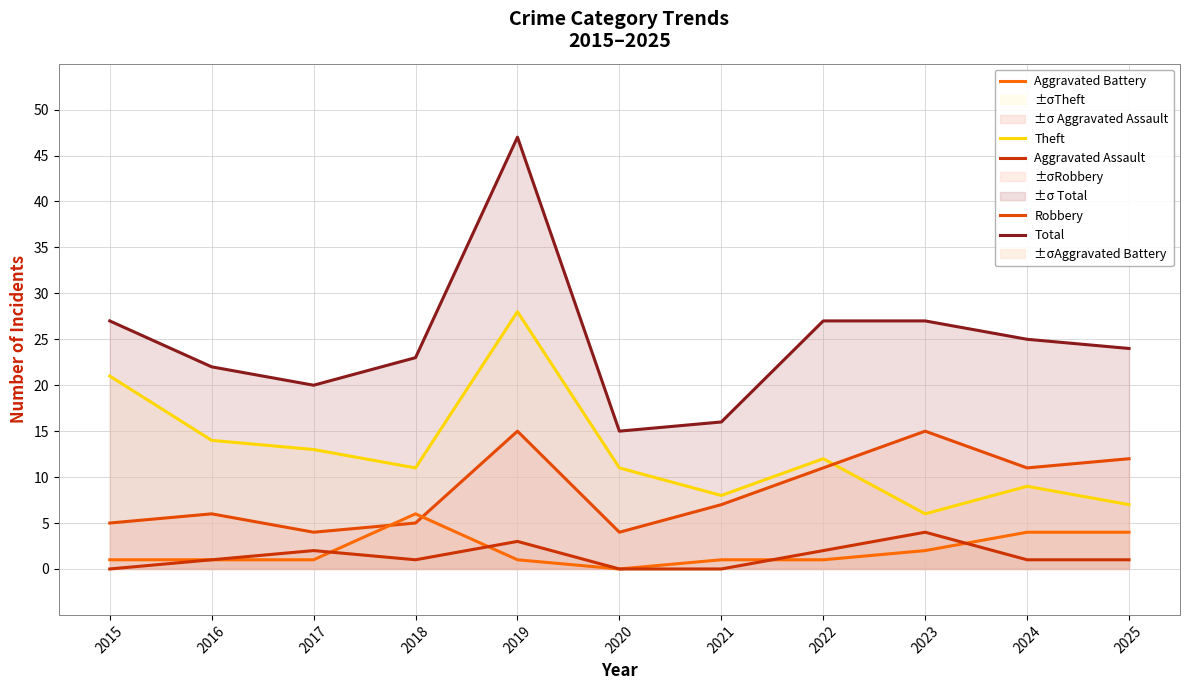

What is the spread (max minus min) of values at 2018?

22